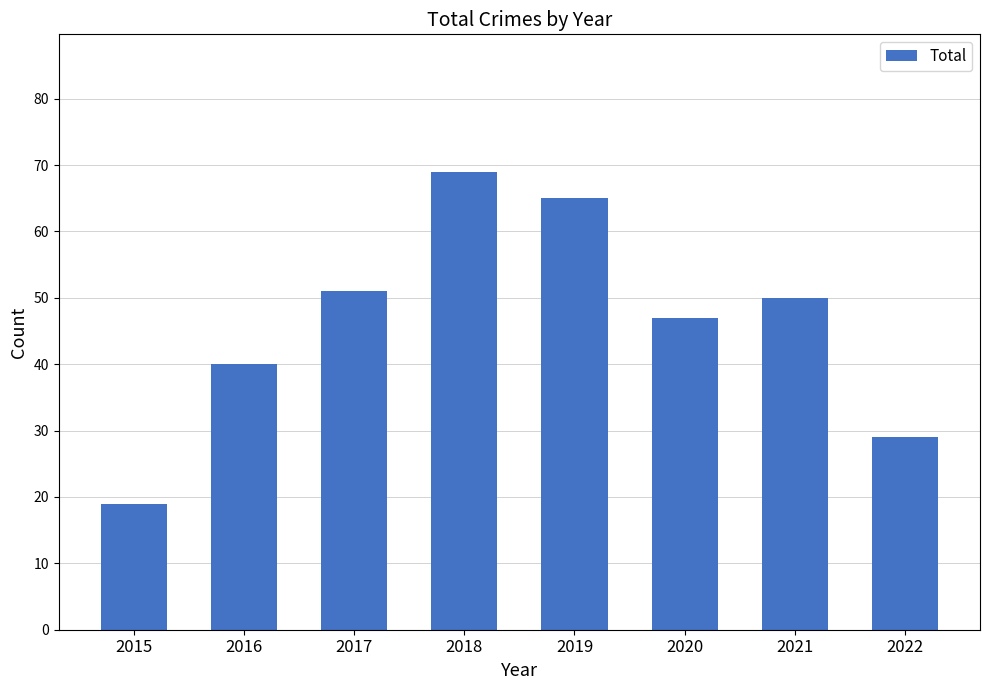

List the labels in order of value, largest first.

2018, 2019, 2017, 2021, 2020, 2016, 2022, 2015